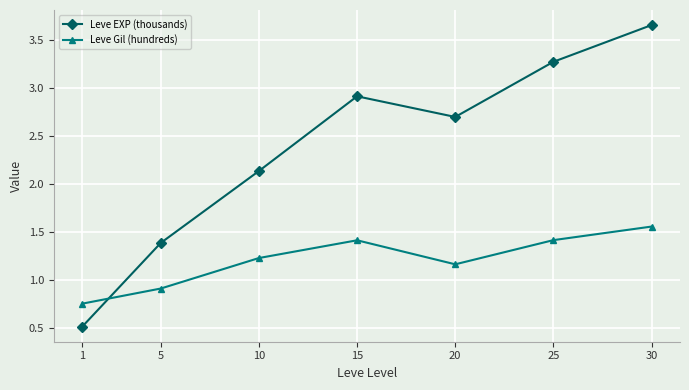

What is the sum of the Leve Gil (hundreds) values at 10 and 30?

2.8